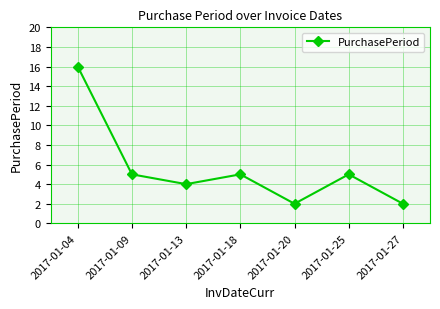

Where is the first local minimum?

2017-01-13